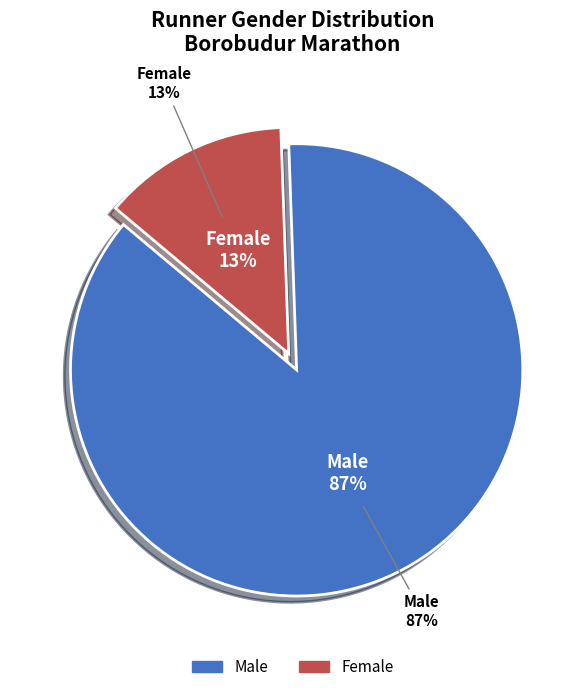

Is there any slice that represents more than half of the pie?

Yes